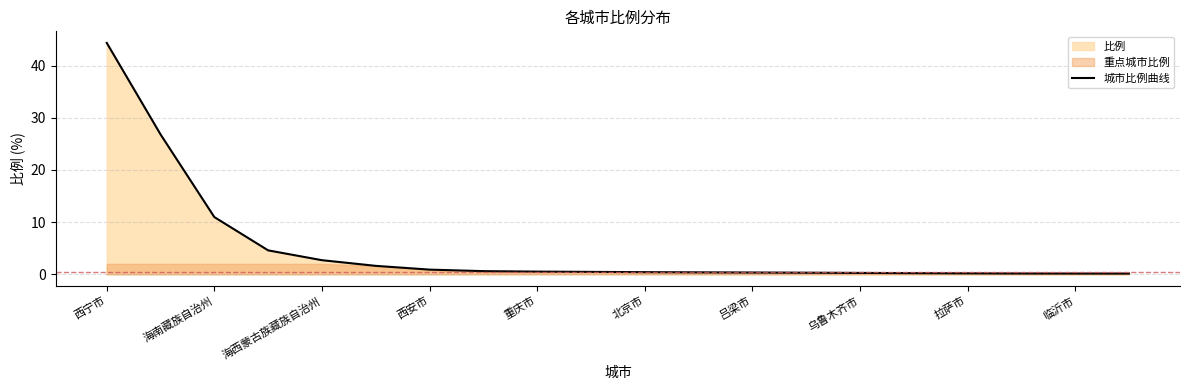

How many lines are shown in the chart?

1